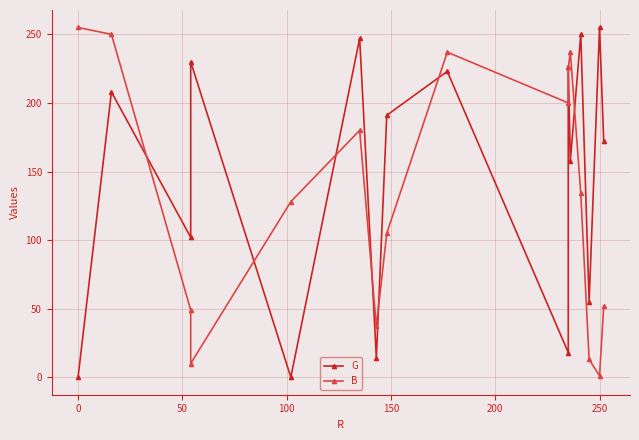

Reading left to right, transcribe all the data shown in this chart.

G: 0	208	102	230	0	247	14	191	223	18	226	158	250	55	255	172
B: 255	250	49	10	128	180	37	105	237	200	226	237	134	13	1	52